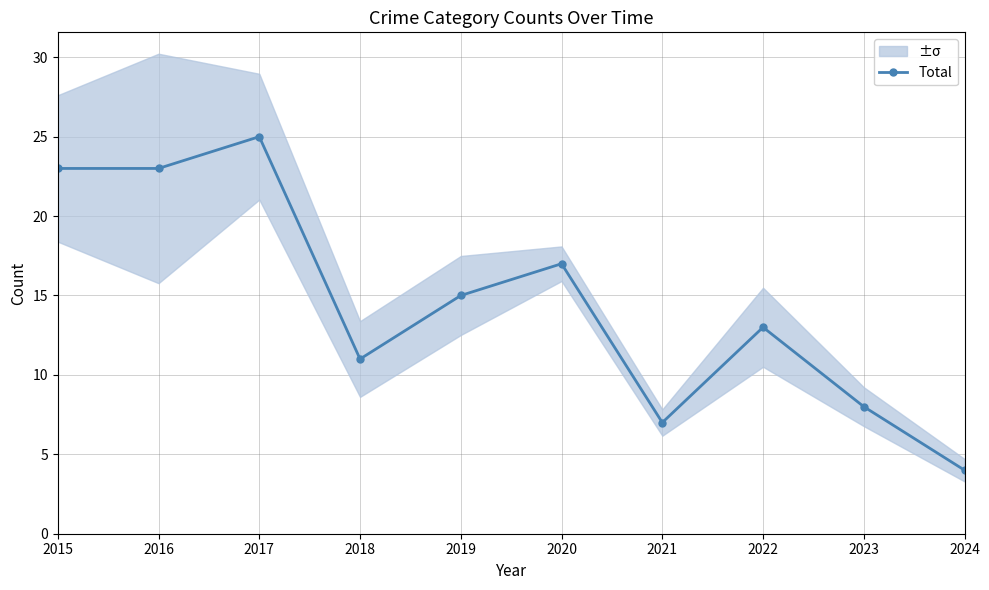

Which label corresponds to the largest value in the chart?

2017